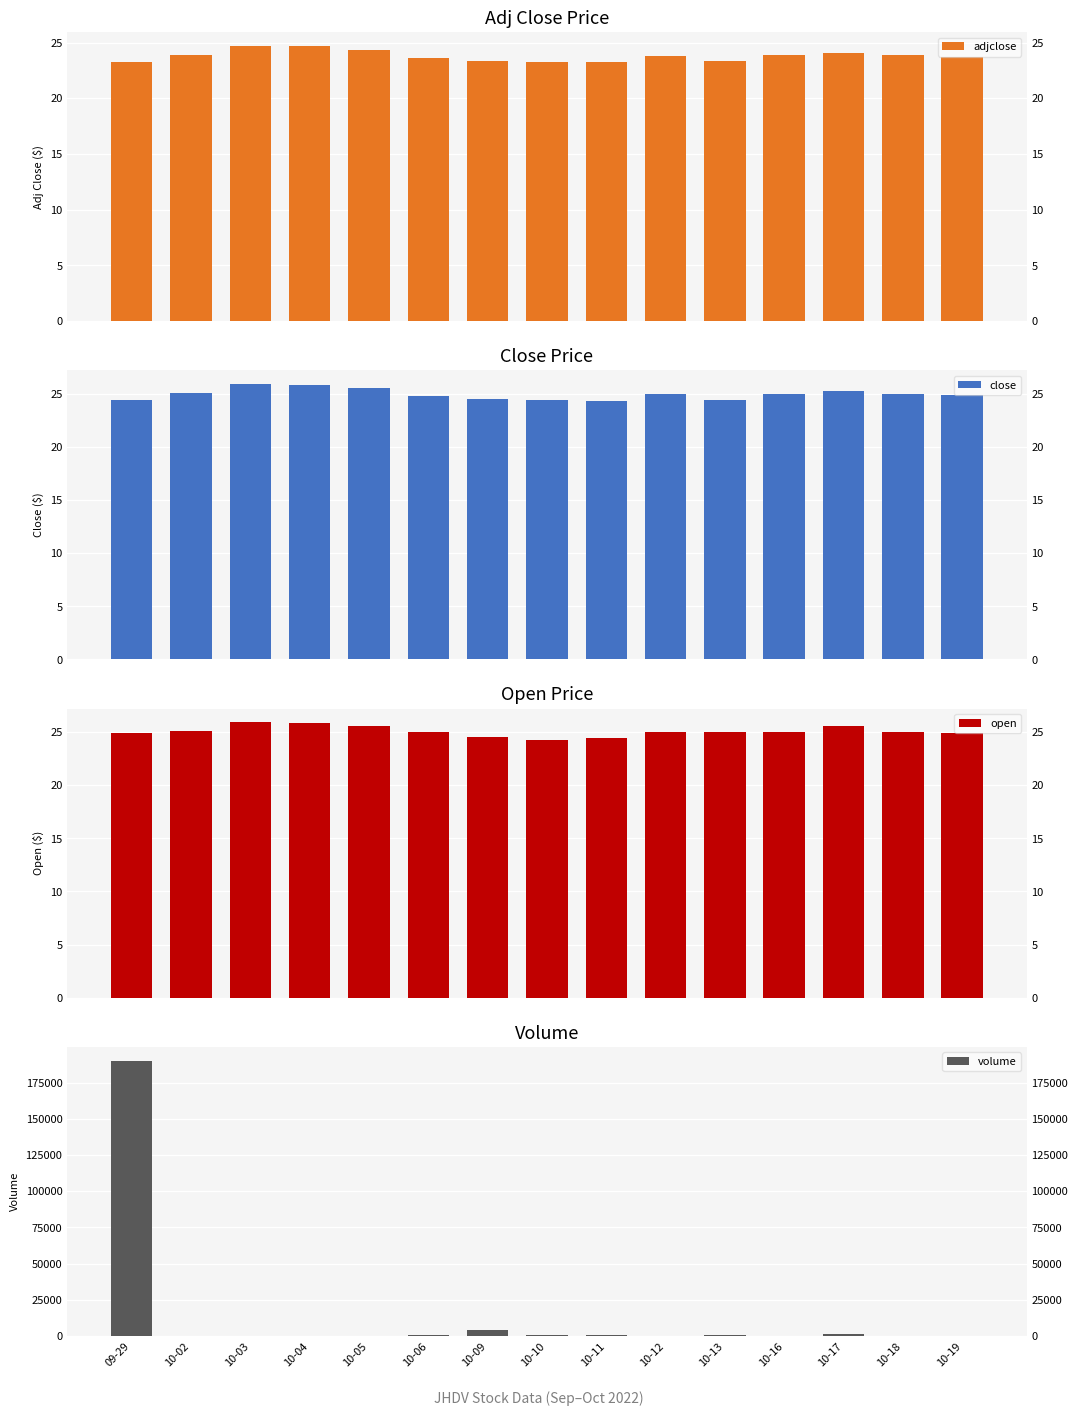

What value does the volume series have at 10-11?

800.0